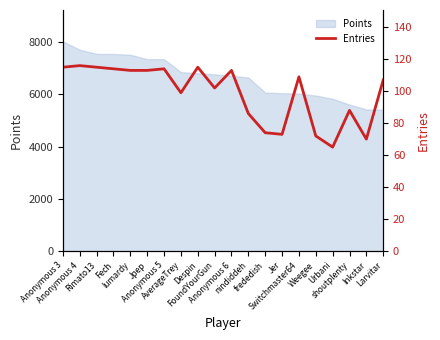

What is the smallest value displayed?

65